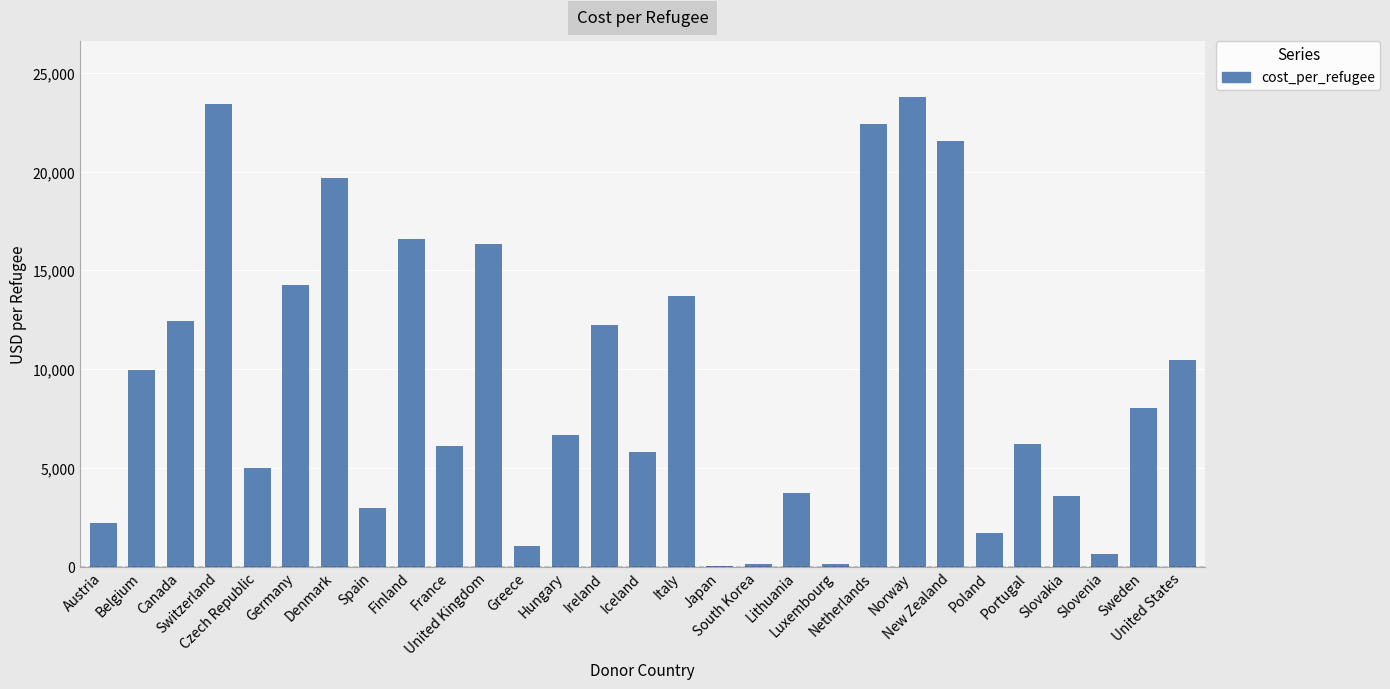

The chart shows a value of 2231.5 at Austria. True or false?

True